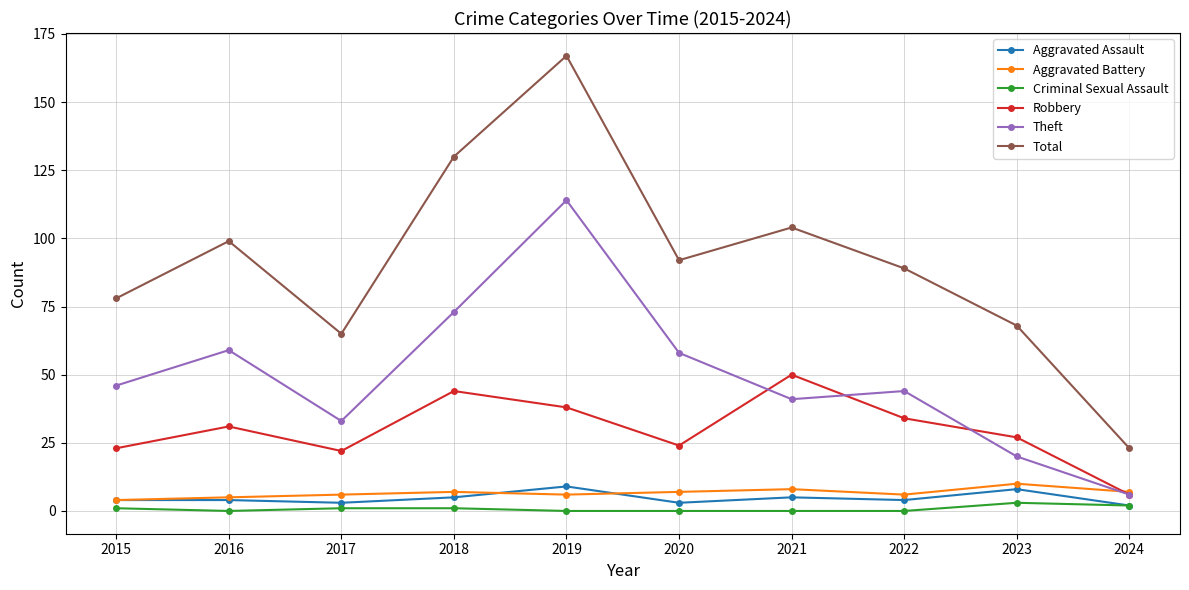

What is the difference between the second highest and second lowest values in the Criminal Sexual Assault series?

2